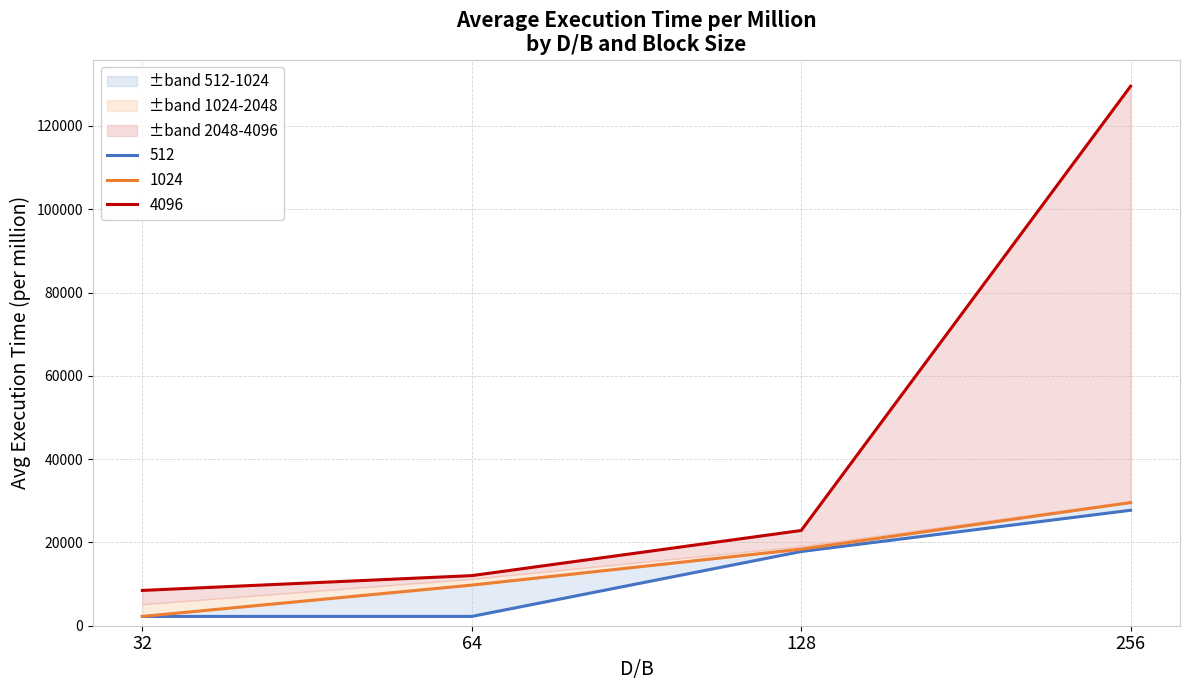

What is the sum of the 512 values at 64 and 32?

4456.1